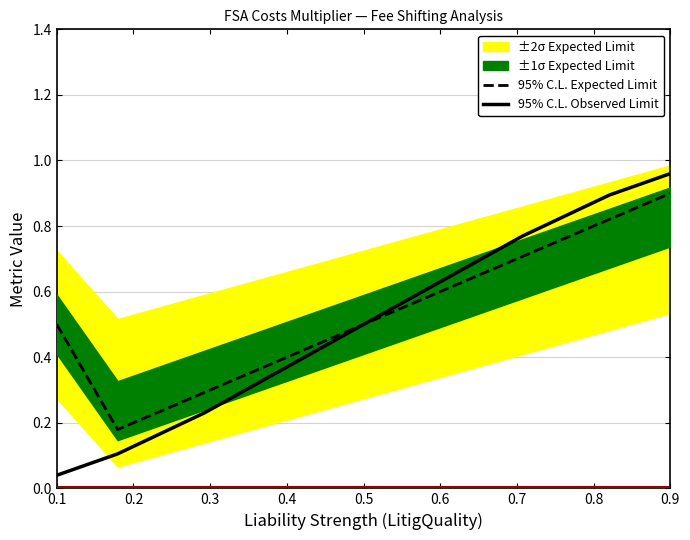

At which label does 95% C.L. Observed Limit reach its peak?

0.9